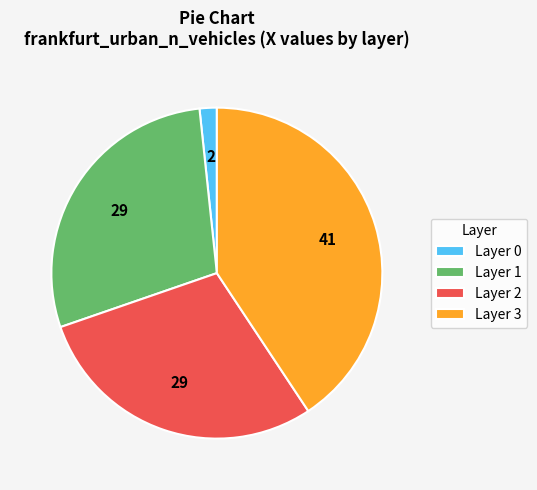

Is it true that Layer 1 is 19% of the pie?

False